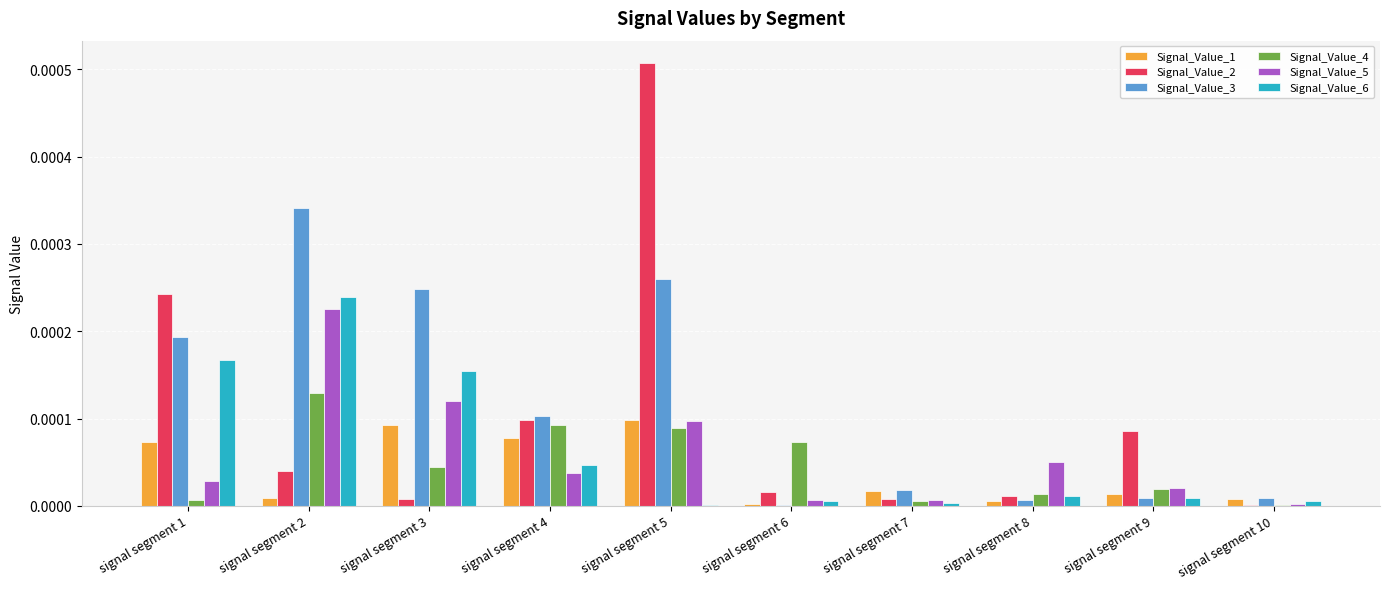

At which label does Signal_Value_4 reach its peak?

signal segment 2